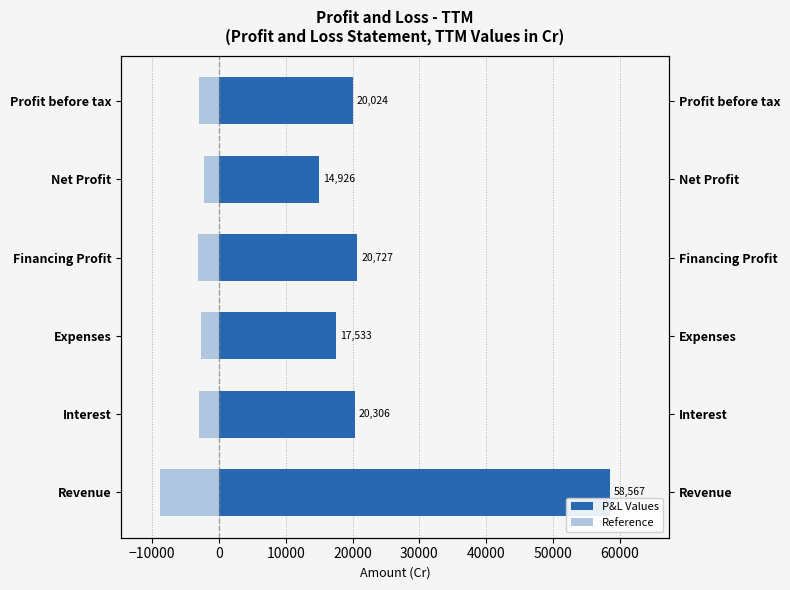

Reading right to left, list all the values displayed in this chart.

P&L Values: 20024.0	14926.0	20727.0	17533.0	20306.0	58567.0
Reference: -3003.6	-2238.9	-3109.0	-2629.9	-3045.9	-8785.0